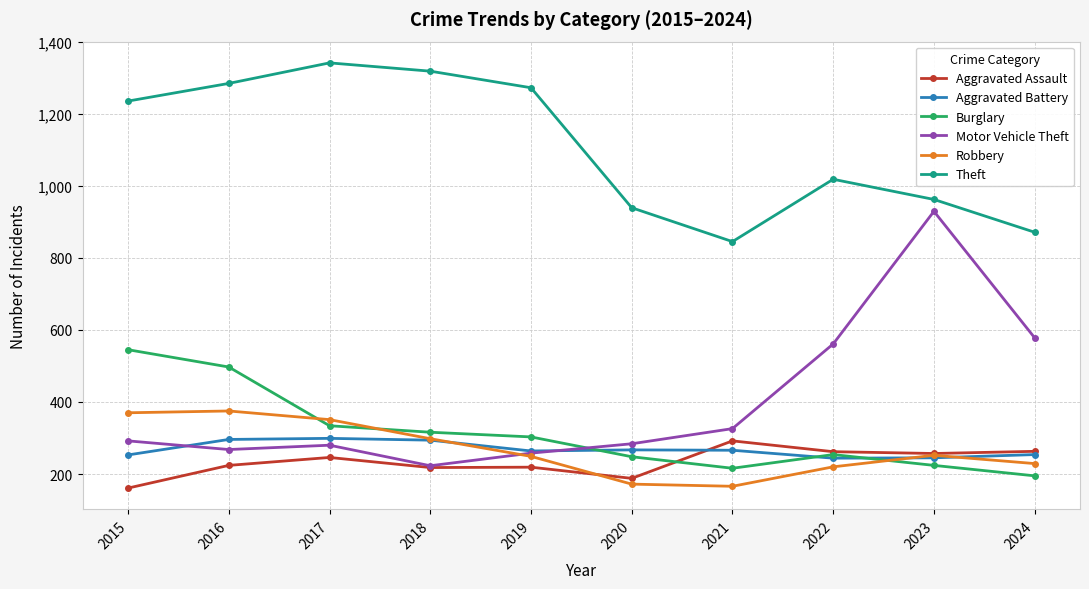

The Theft series shows 845 at 2021. True or false?

True